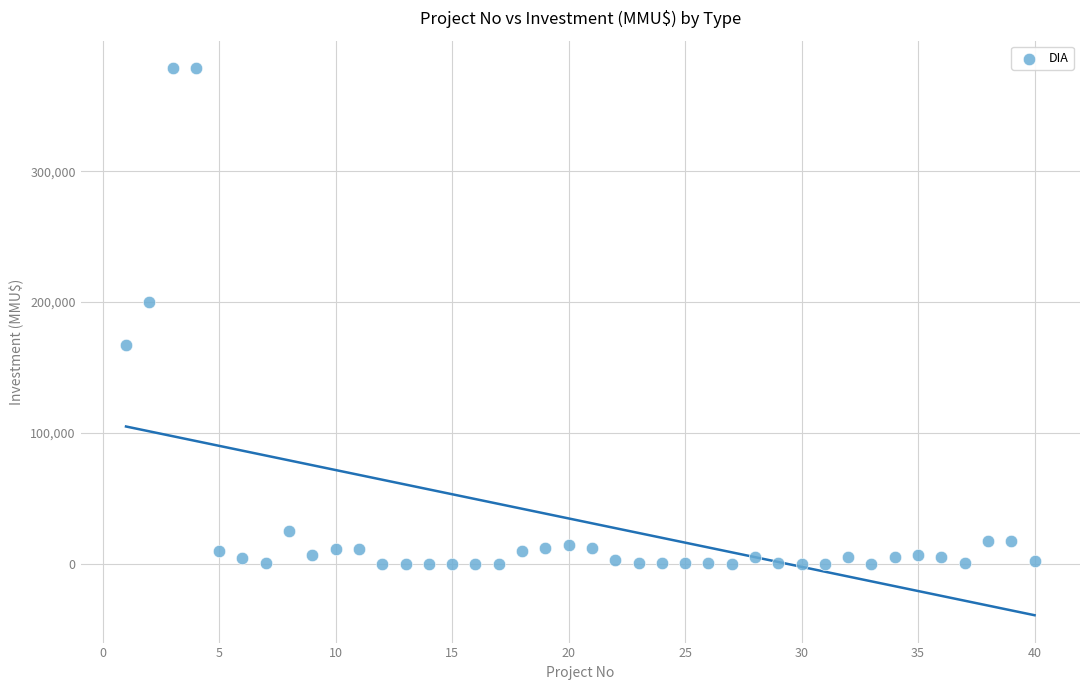

What is the range of Y values (max minus min)?

378872